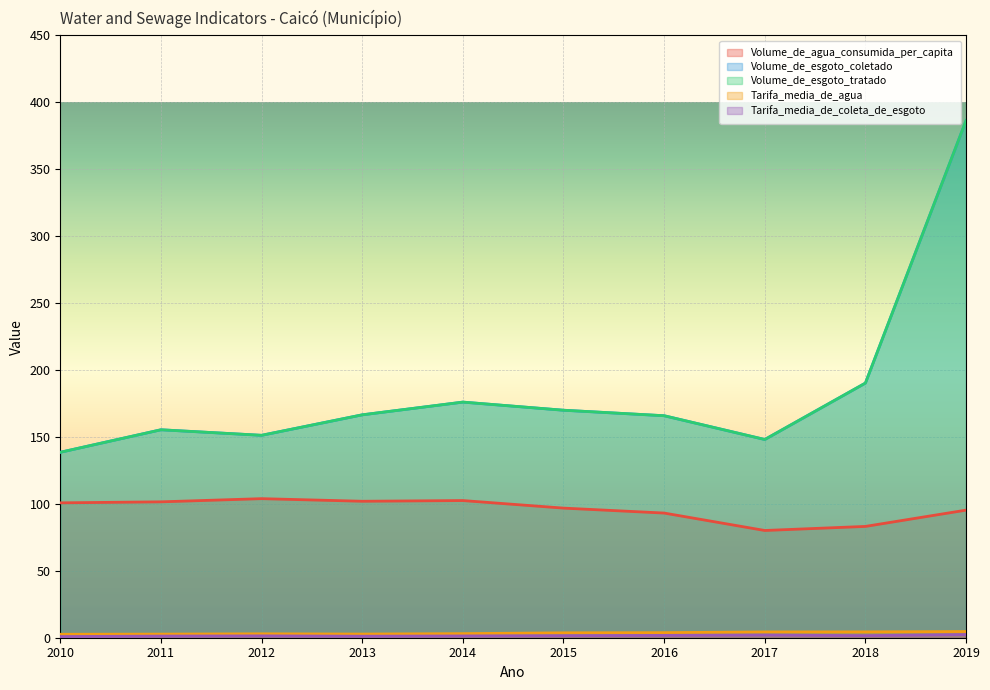

What is the difference between the second highest and second lowest values in the Volume_de_esgoto_tratado series?

42.2